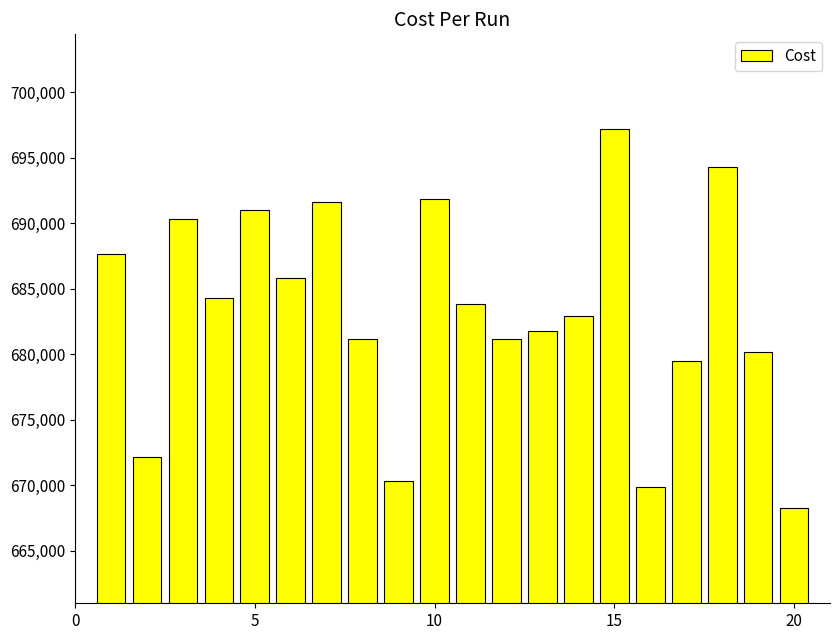

What is the minimum value shown in the chart?

668237.0